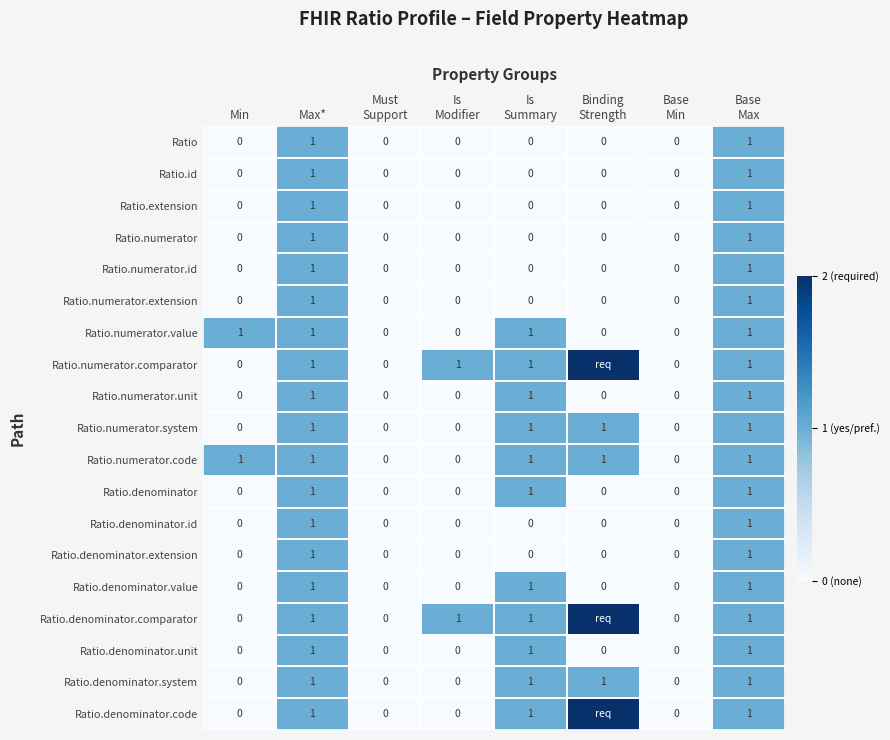

Count the Ratio.denominator.value values in the range 0 to 1.

8